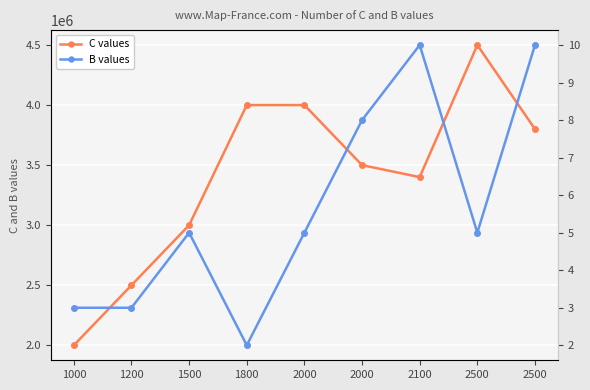

What is the value of the C values point at the 1st from the left?

2000000